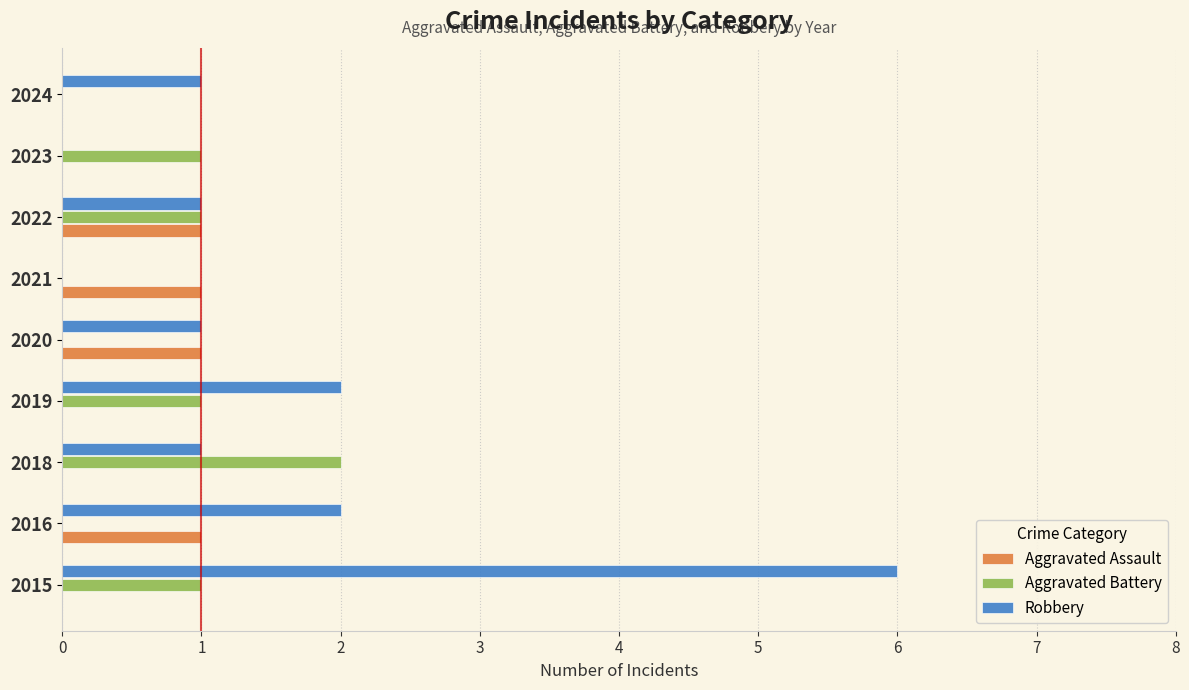

Which category has the highest value in the Aggravated Battery series?

2018